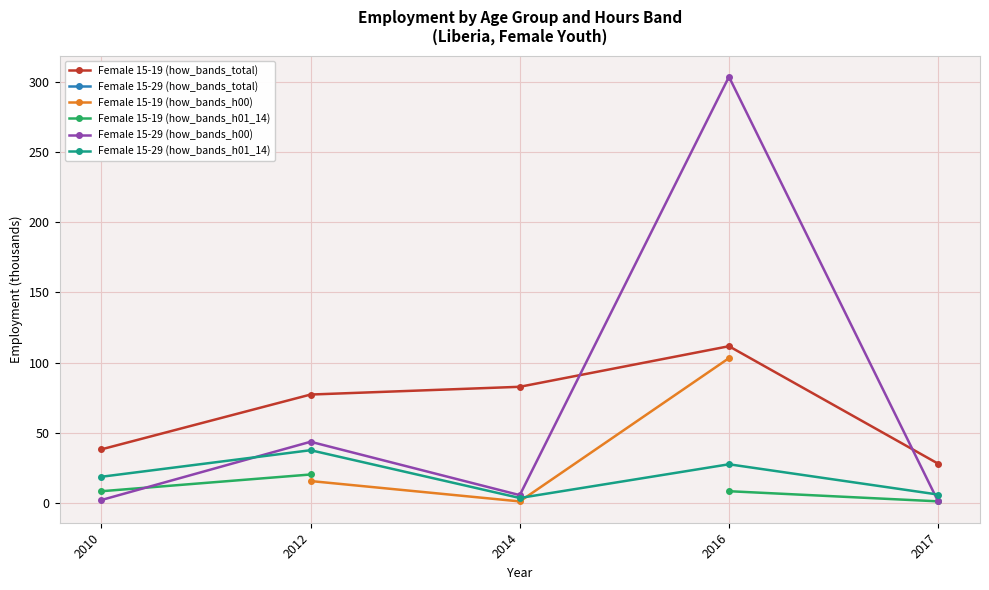

What is the average value of the Female 15-29 (how_bands_h01_14) series?

18.6